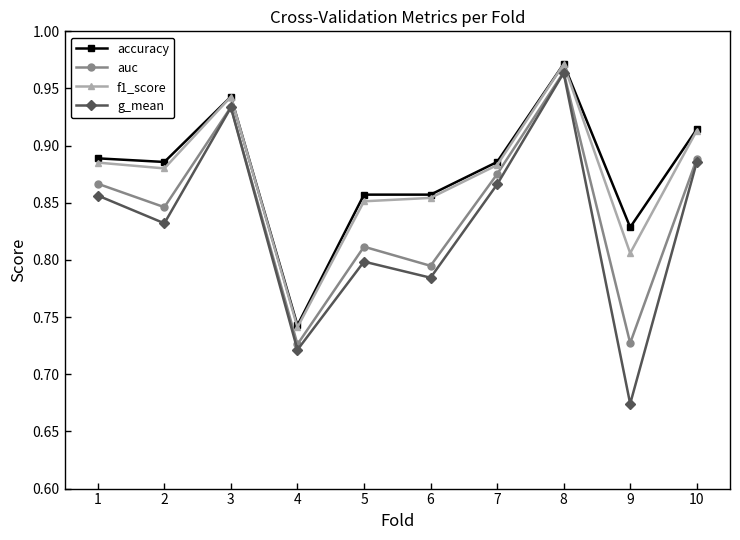

True or false: g_mean and accuracy cross at least once.

False